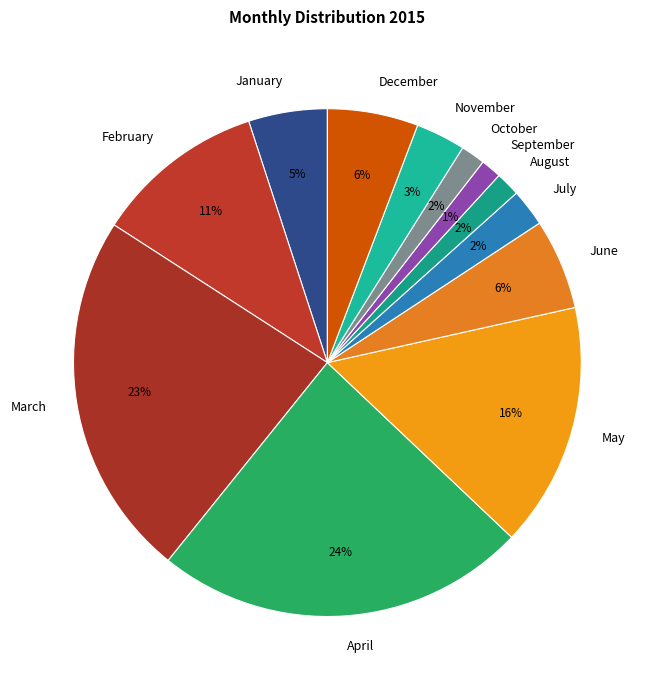

Between January and March, which is larger?

March